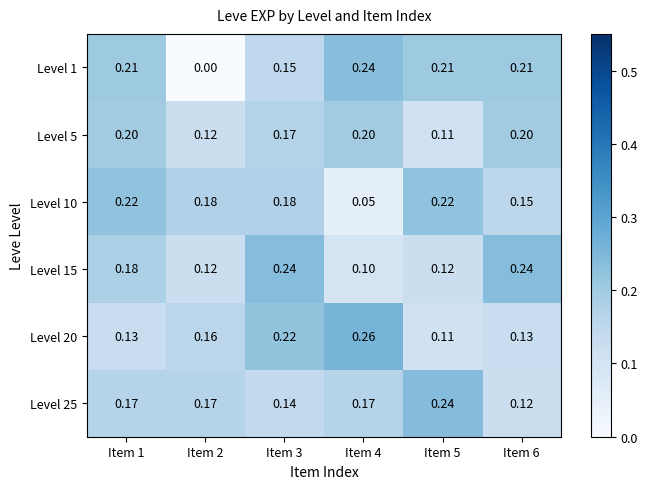

Which series has the largest range (max minus min)?

Level 1